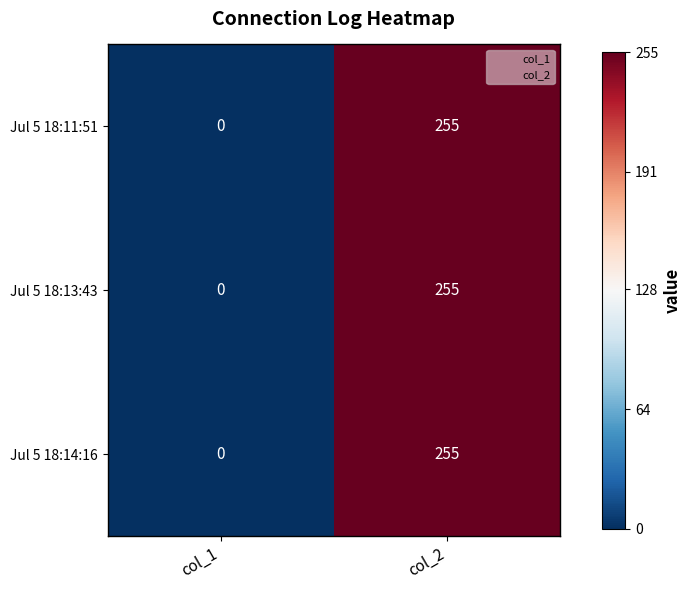

The value of Jul 5 18:14:16 at col_1 is 0. True or false?

True